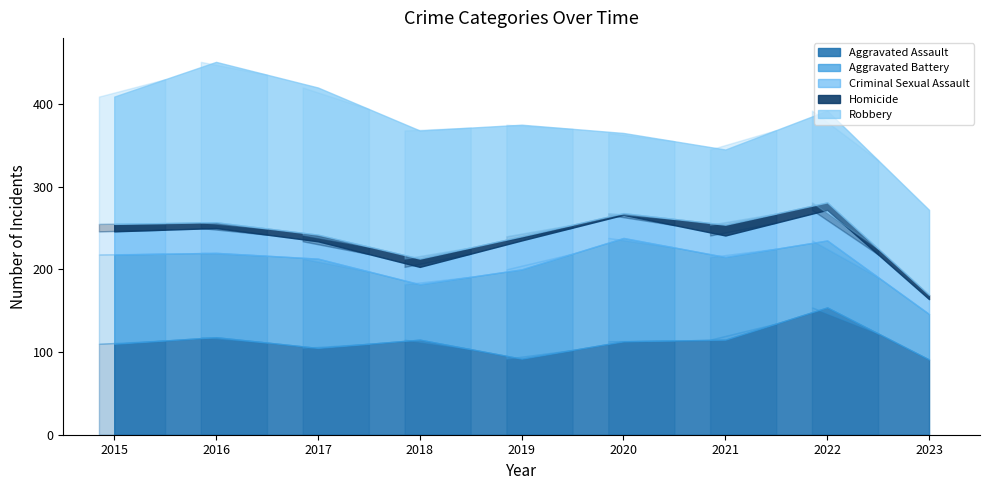

Which series has the widest spread of values?

Robbery